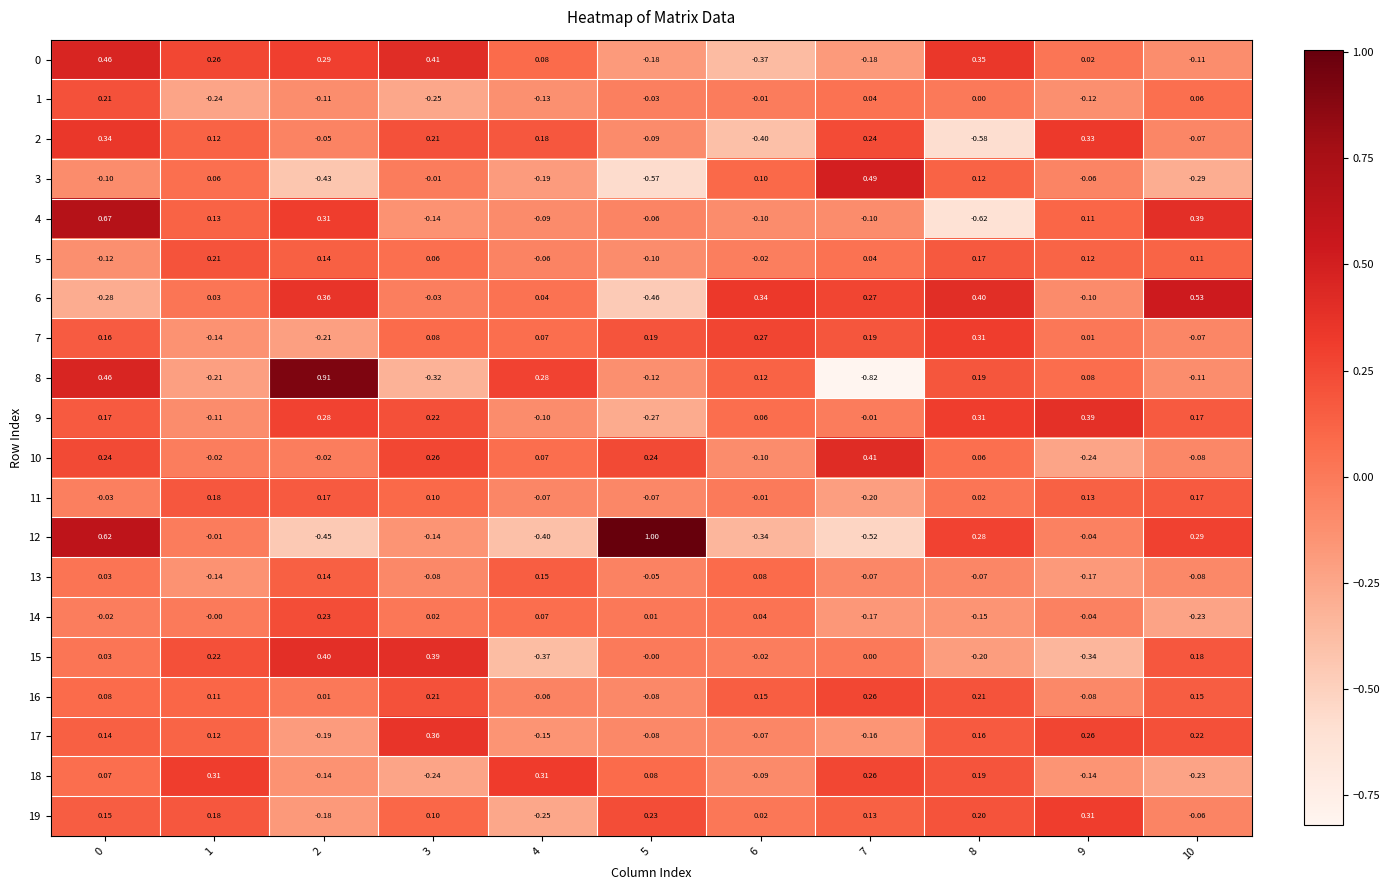

Is the value of 18 at 7 greater than the value of 3 at 10?

Yes